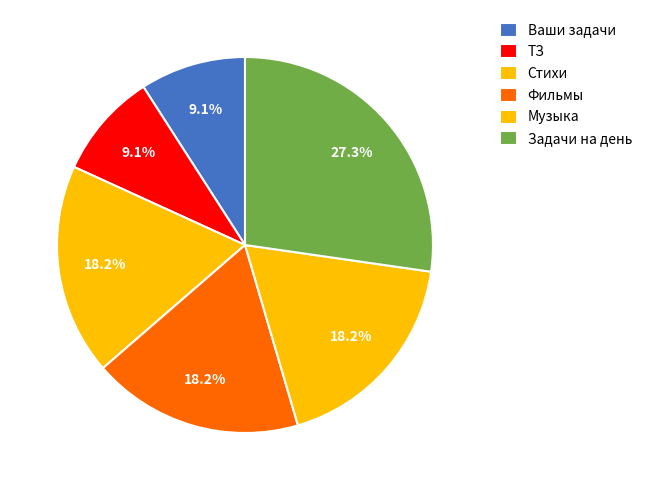

Count the number of slices in the pie.

6